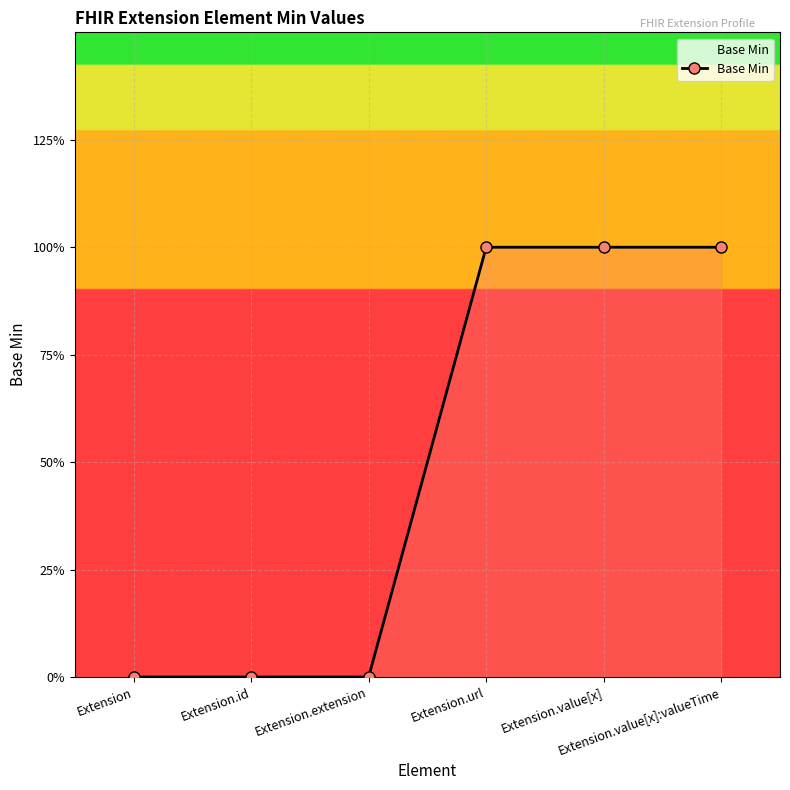

Is this an area chart (filled region under the line)?

Yes